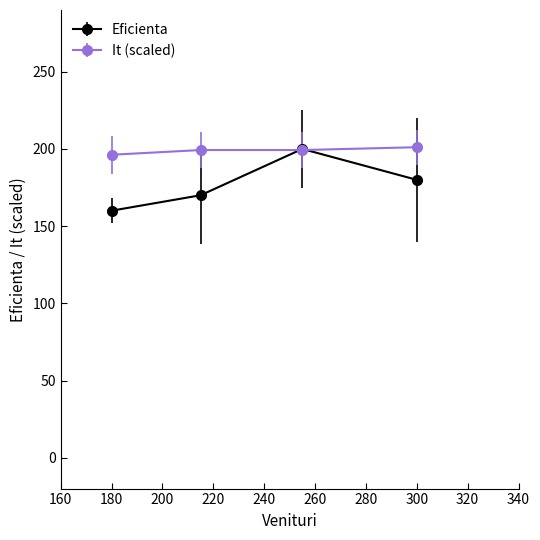

Which series has the largest range (max minus min)?

Eficienta